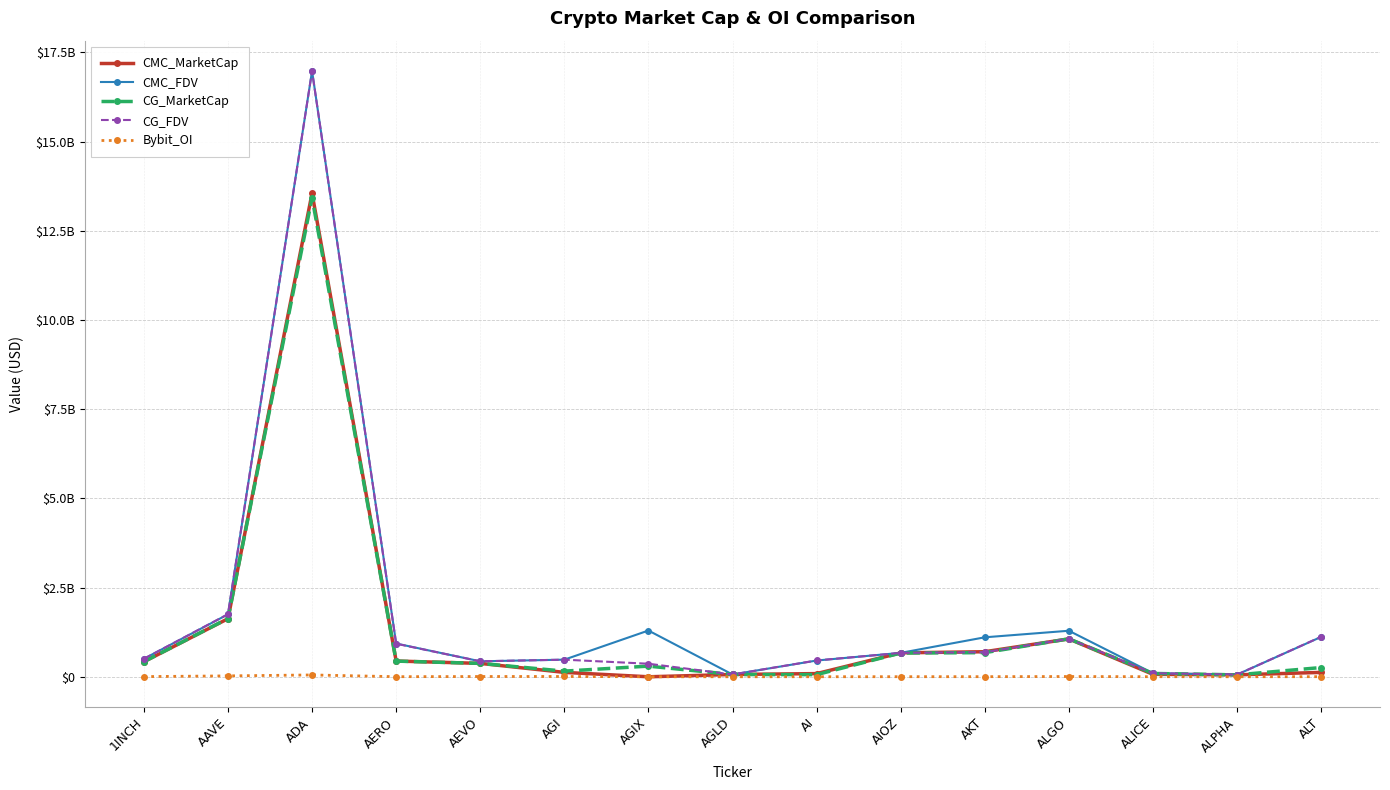

What are all the series names shown in the legend?

CMC_MarketCap, CMC_FDV, CG_MarketCap, CG_FDV, Bybit_OI